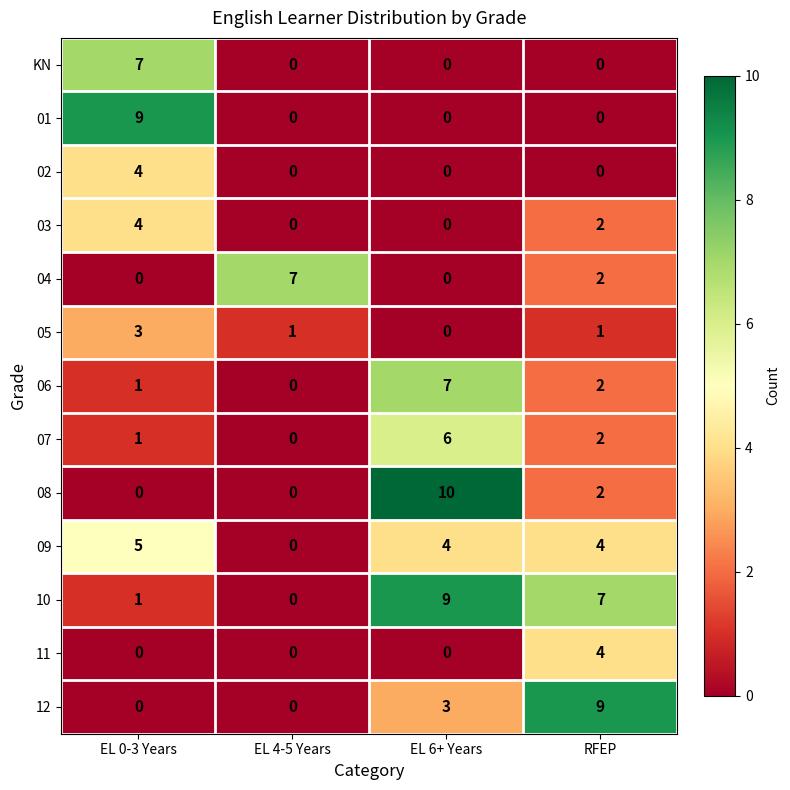

How many series are shown in this chart?

13